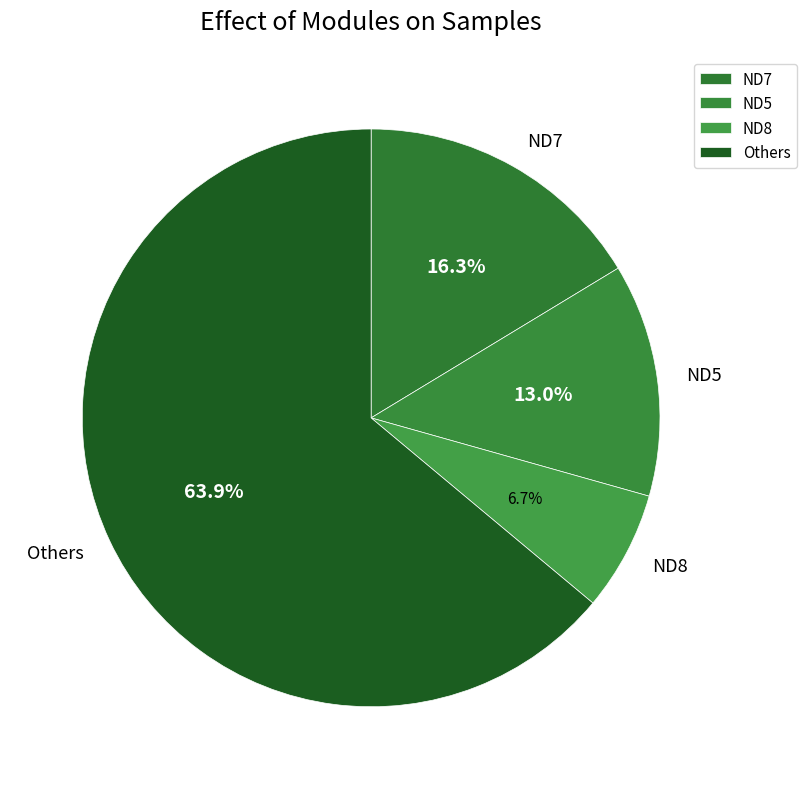

What percentage do ND7 and Others together represent?

80.3%